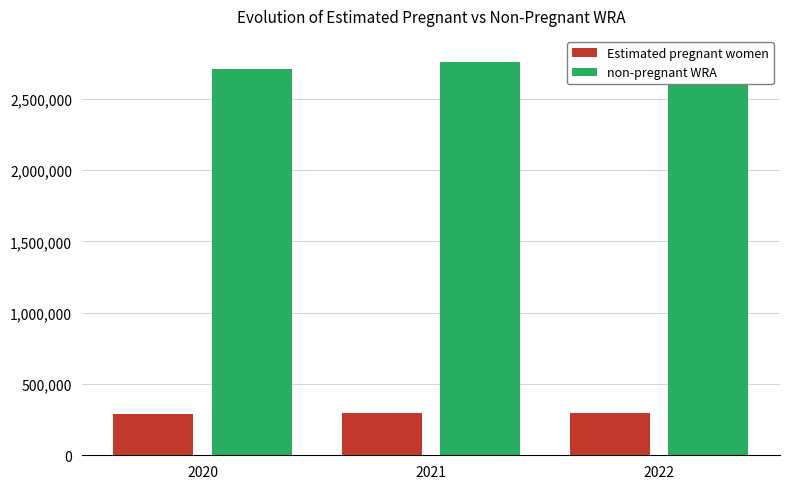

Which series has the largest total across all categories?

non-pregnant WRA